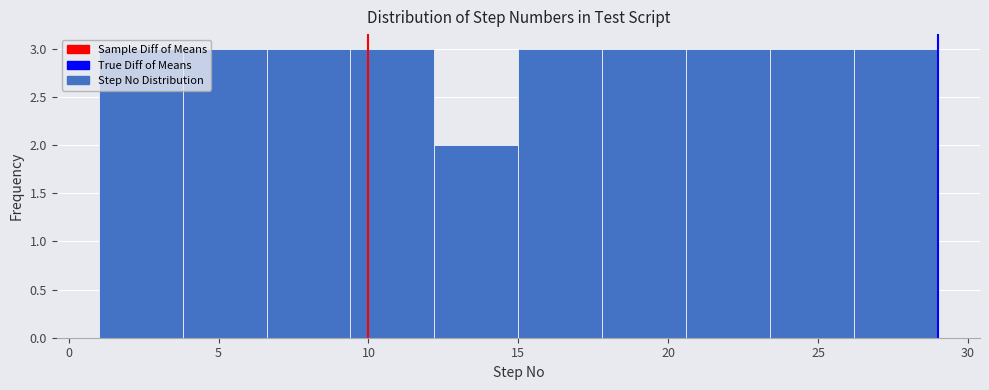

Reading left to right, transcribe this chart: for each bar, give the range it covers on the x-axis and its height. Neither the bar edges nor the heights are printed on the chart, so give them approximately, as read against the axes.

1.0 to 3.8: 3
3.8 to 6.6: 3
6.6 to 9.4: 3
9.4 to 12.2: 3
12.2 to 15.0: 2
15.0 to 17.8: 3
17.8 to 20.6: 3
20.6 to 23.4: 3
23.4 to 26.2: 3
26.2 to 29.0: 3